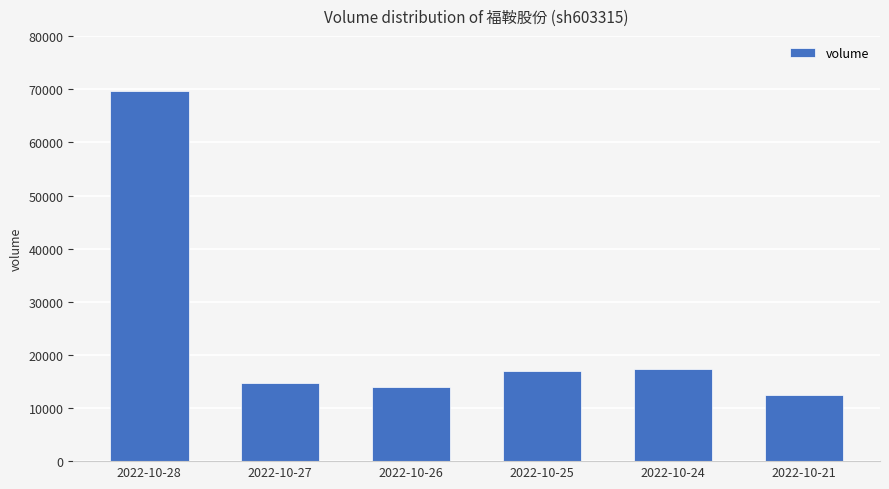

What is the sum of all values?

145111